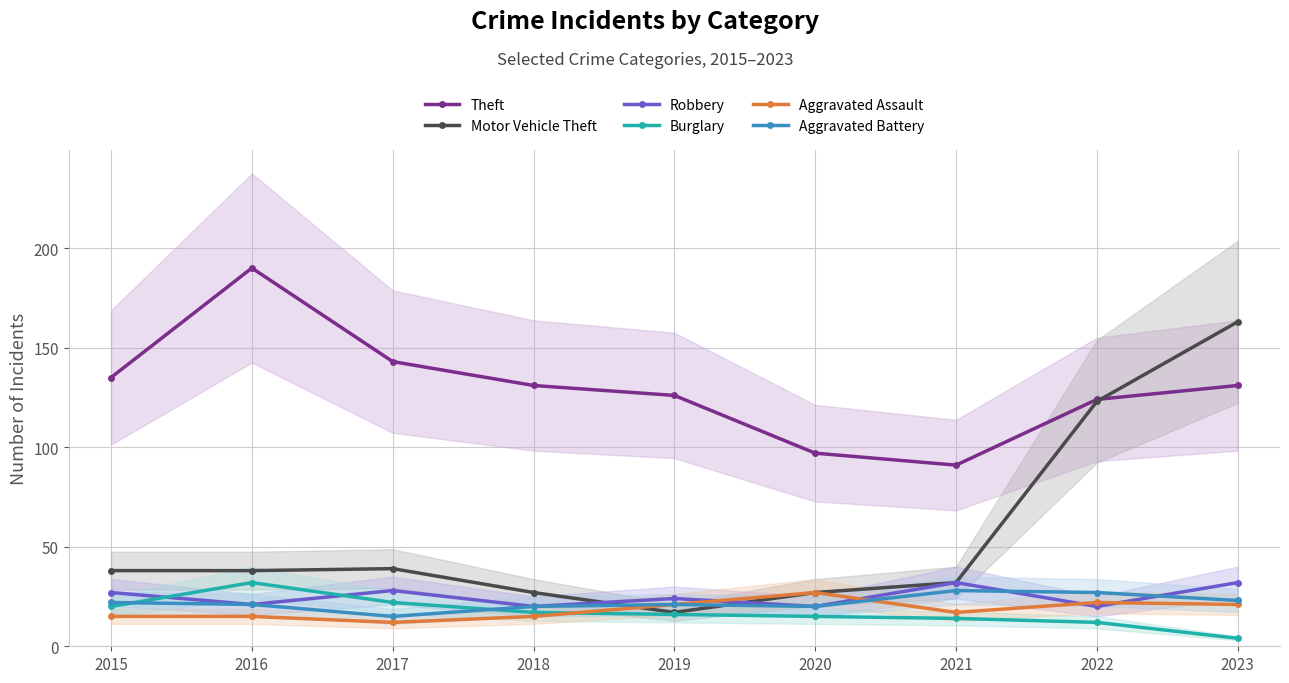

What is the sum of the Burglary values at 2021 and 2017?

36